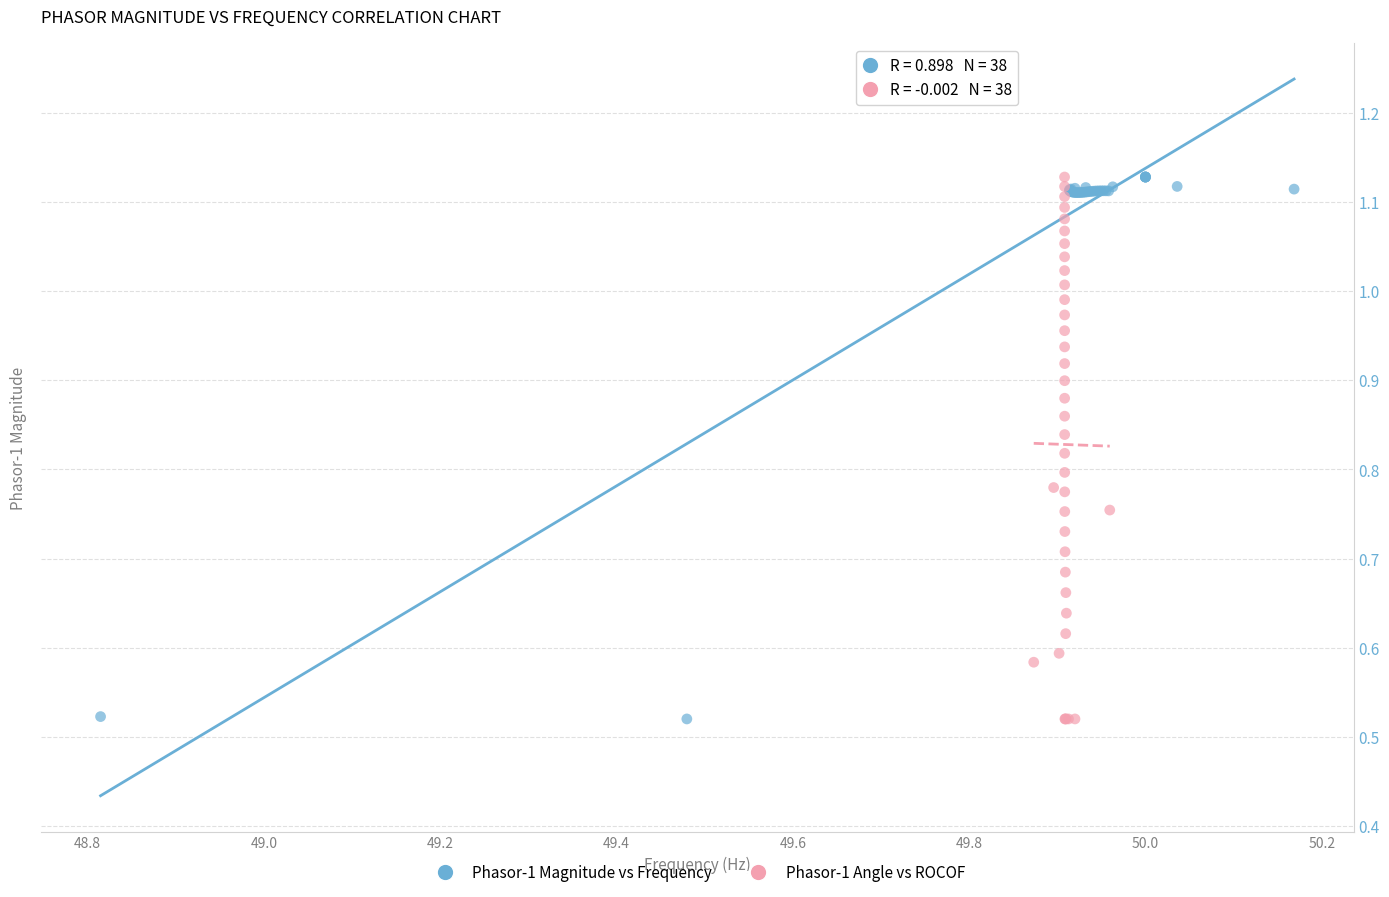

What are all the series names shown in the legend?

Phasor-1 Magnitude vs Frequency, Phasor-1 Angle vs ROCOF